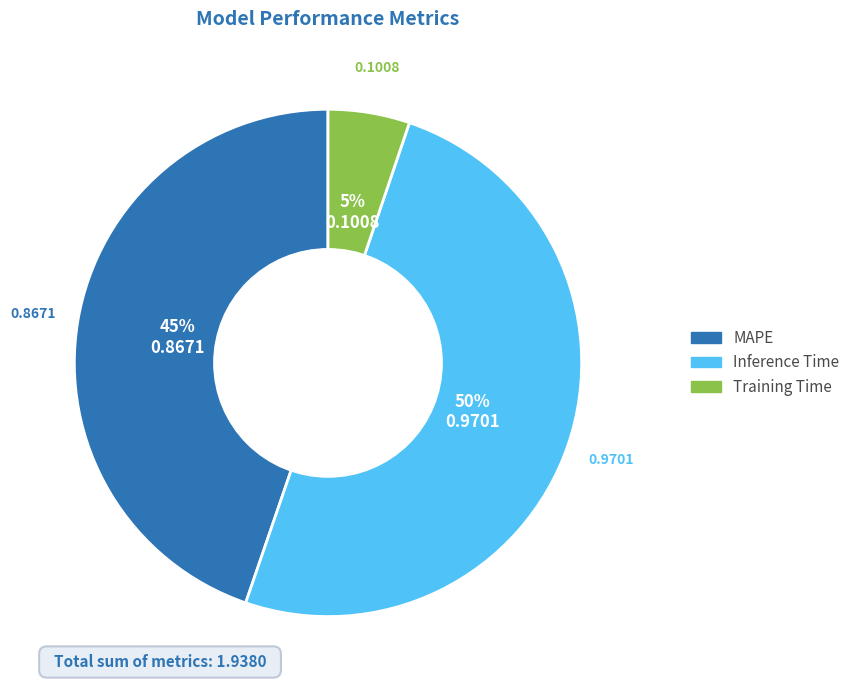

To the nearest percent, what is the average slice percentage?

33%